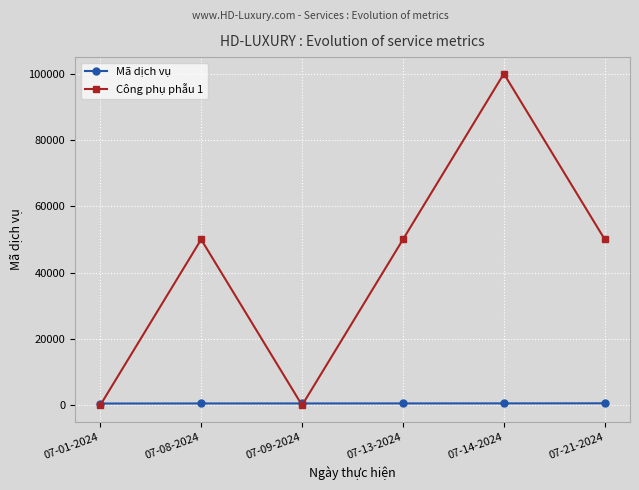

How many series are shown in this chart?

2